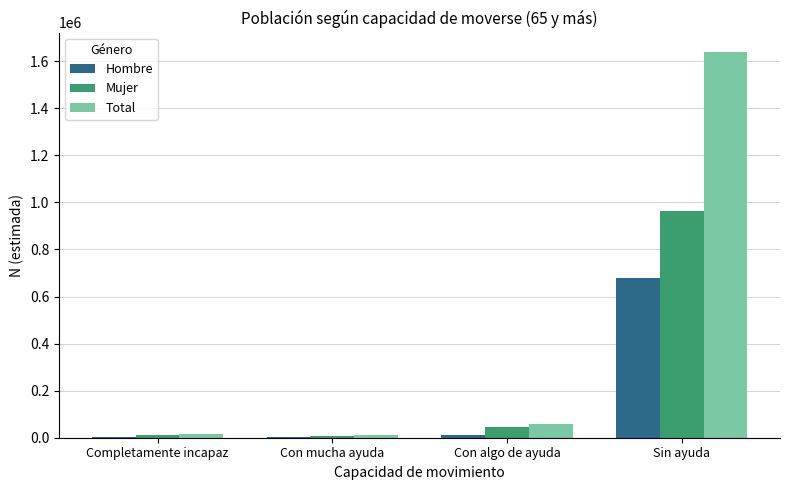

Which category has the highest value in the Total series?

Sin ayuda